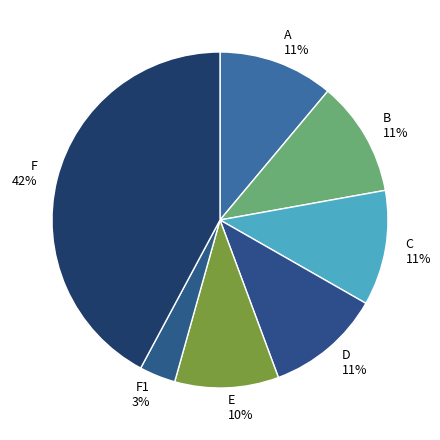

To the nearest percent, what is the combined percentage of E and A?

21%